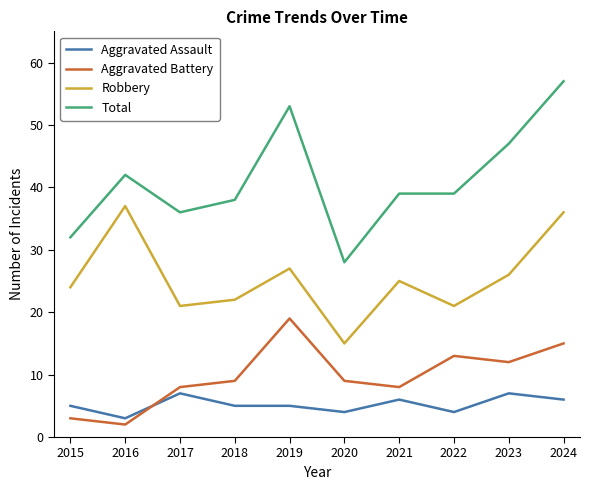

The Aggravated Assault series shows 4 at 2020. True or false?

True